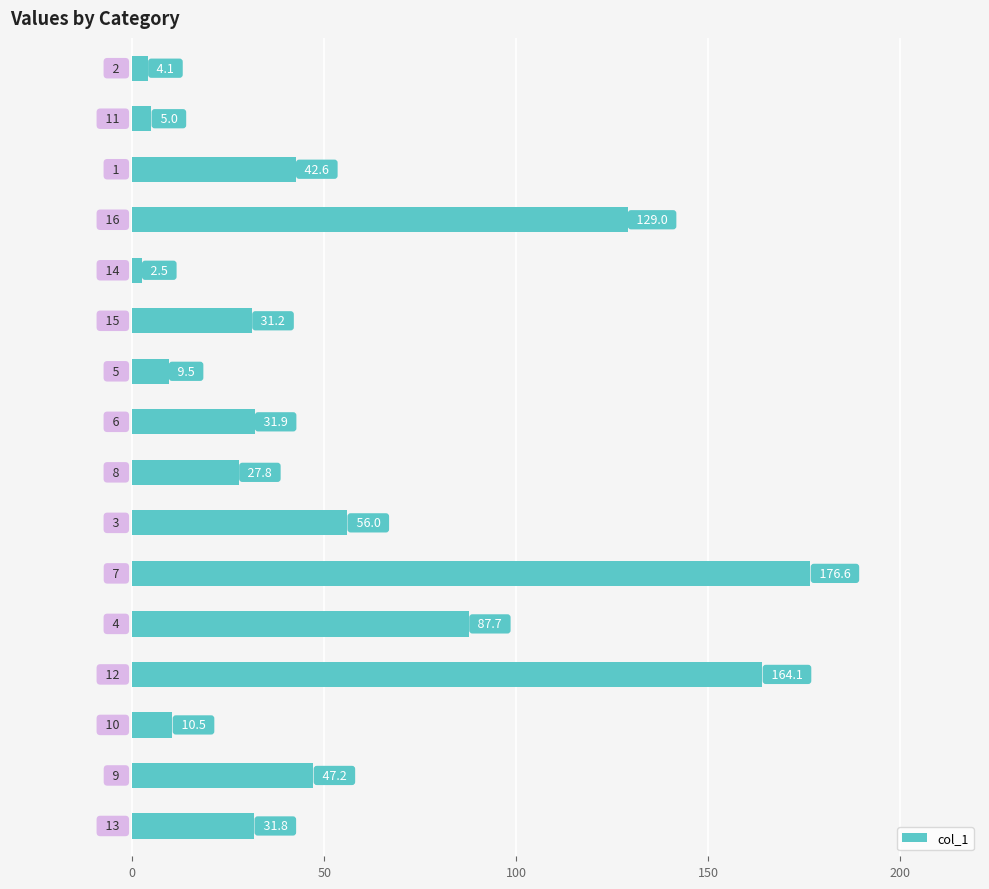

What is the value of the 16th bar from the top?

31.8